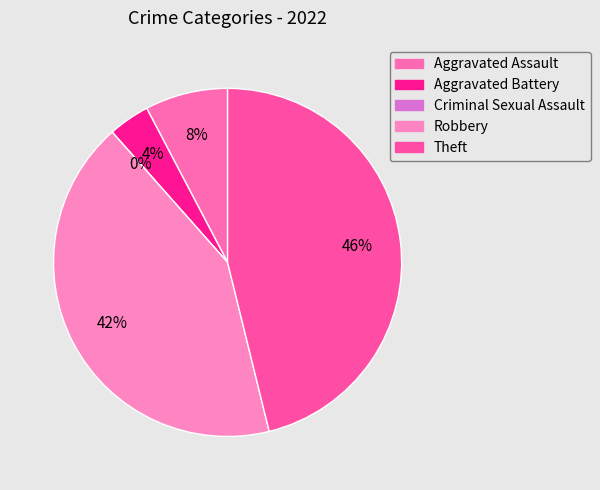

Is there a majority slice in this chart?

No